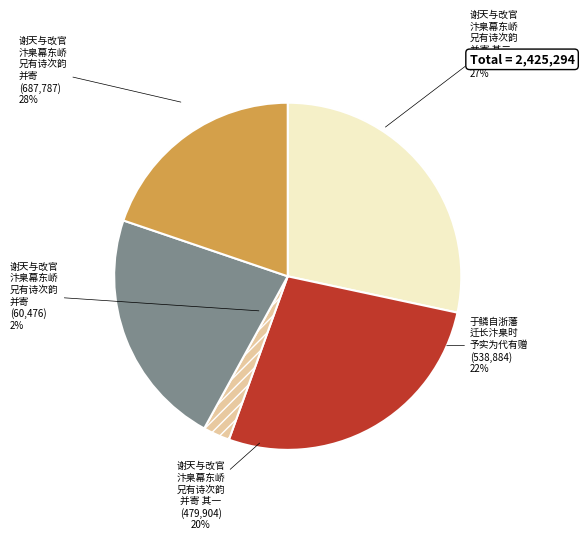

Is it true that 谢天与改官汴臬幕东峤兄有诗次韵并寄 is 28% of the pie?

True